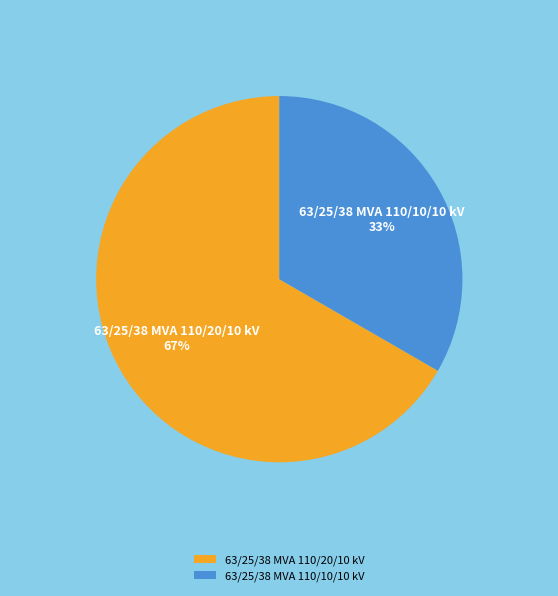

Do 63/25/38 MVA 110/10/10 kV and 63/25/38 MVA 110/20/10 kV together represent more than half of the pie?

Yes